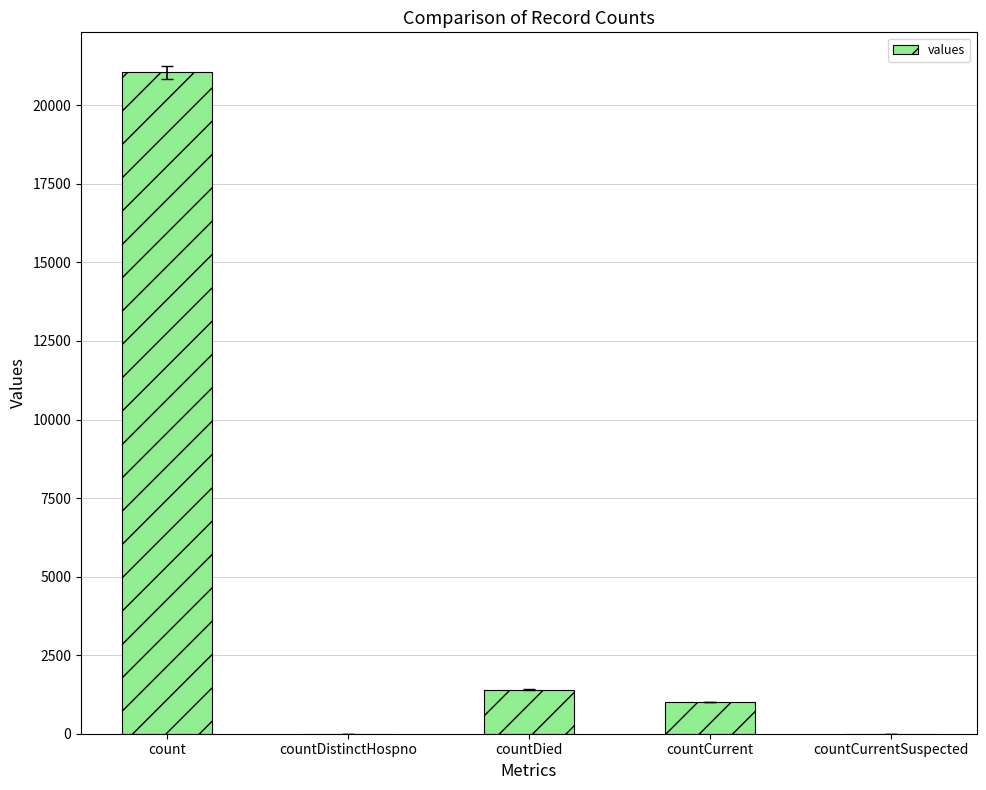

What is the ratio of the value at count to the value at countCurrent?

20.9